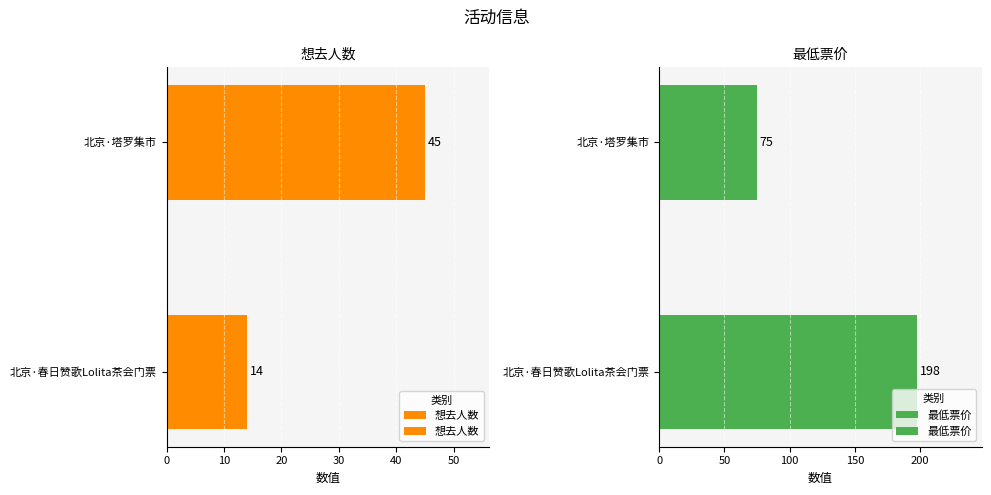

Between 北京·塔罗集市 and 北京·春日赞歌Lolita茶会门票, which is larger?

北京·塔罗集市